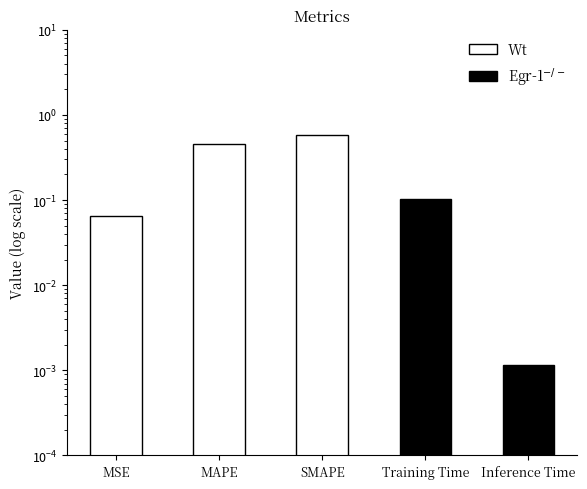

What position from the left is Inference Time?

5